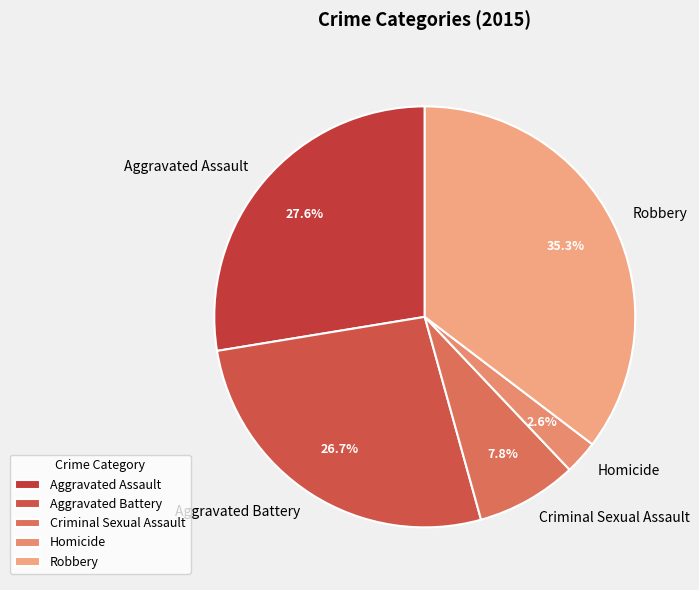

To the nearest percent, what percentage of the pie is Homicide?

3%